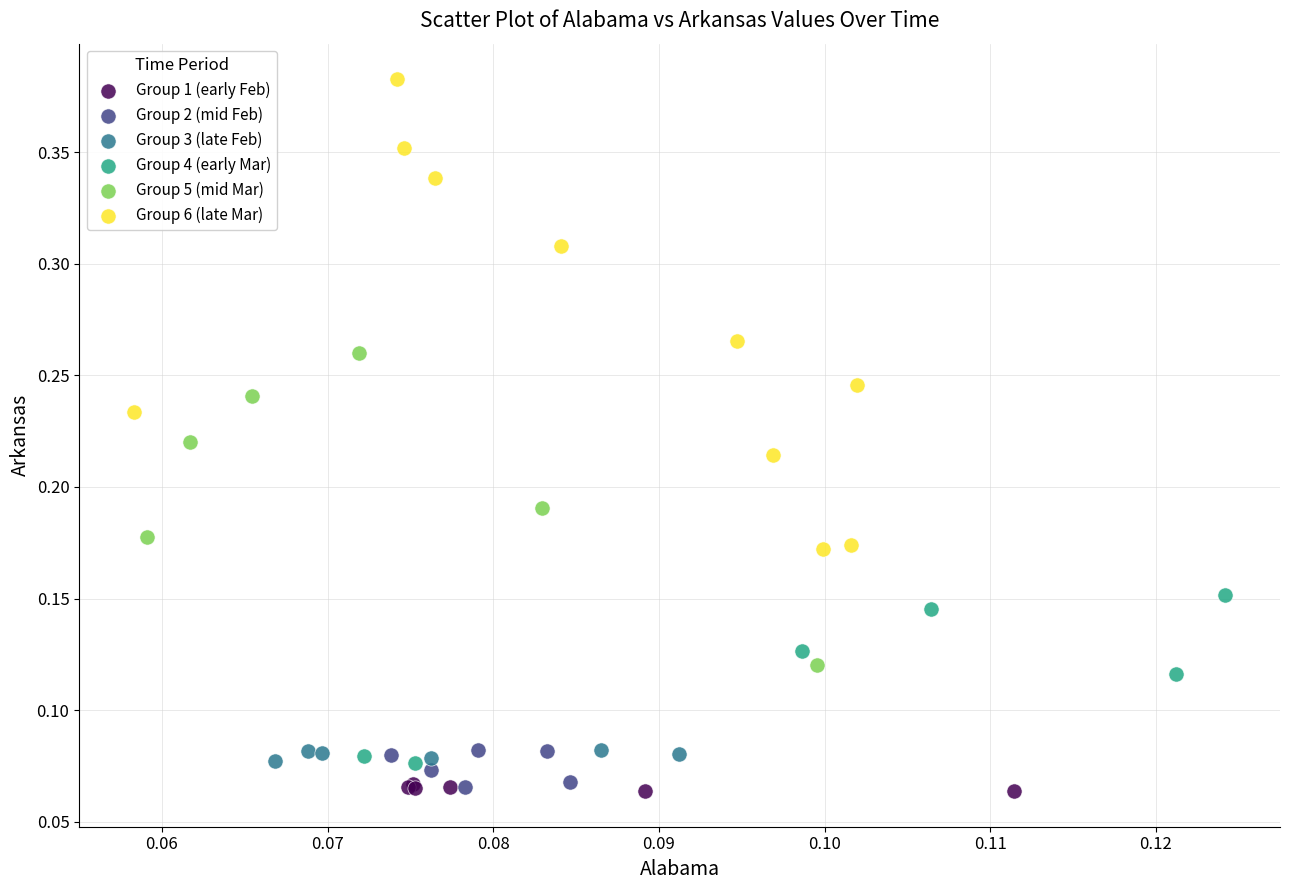

Which series reaches the maximum Y coordinate?

Group 6 (late Mar)